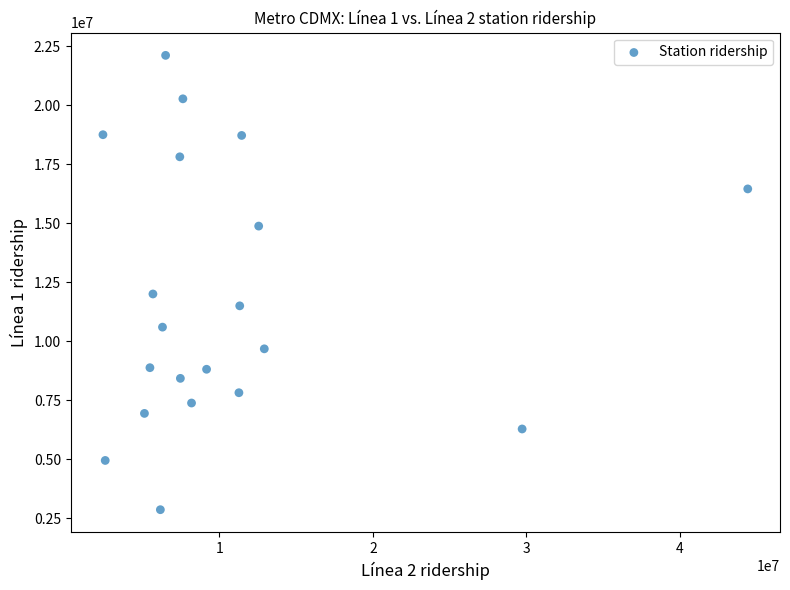

What is the range of X values (max minus min)?

42015163